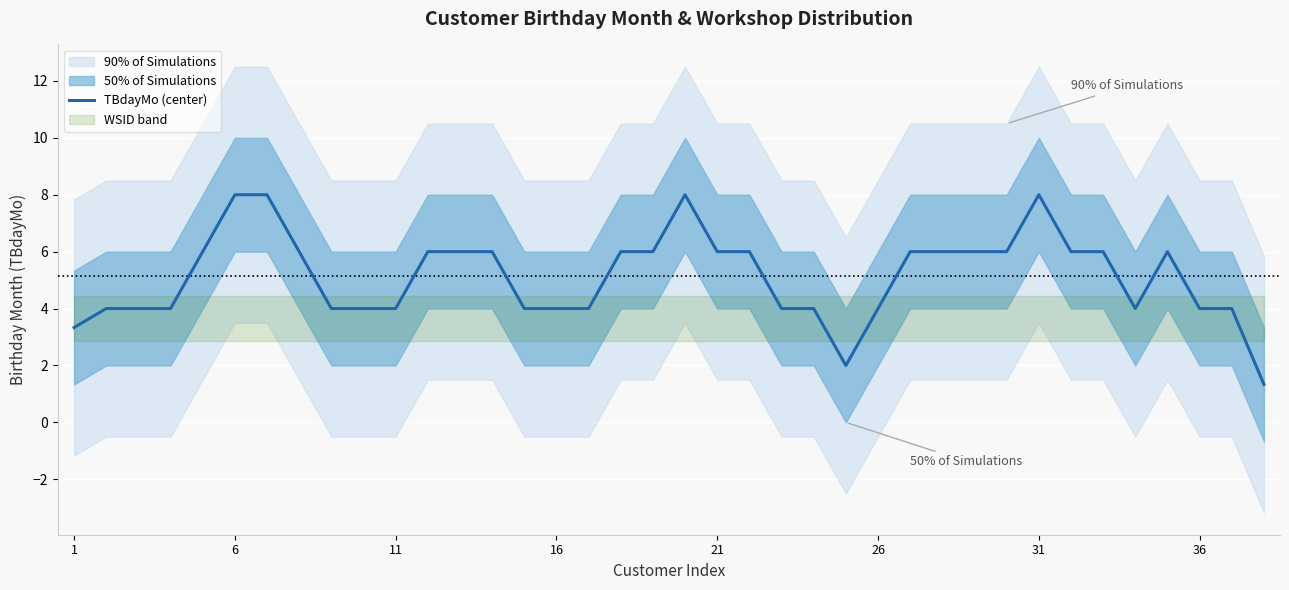

What is the highest value of the TBdayMo (center) series?

8.0